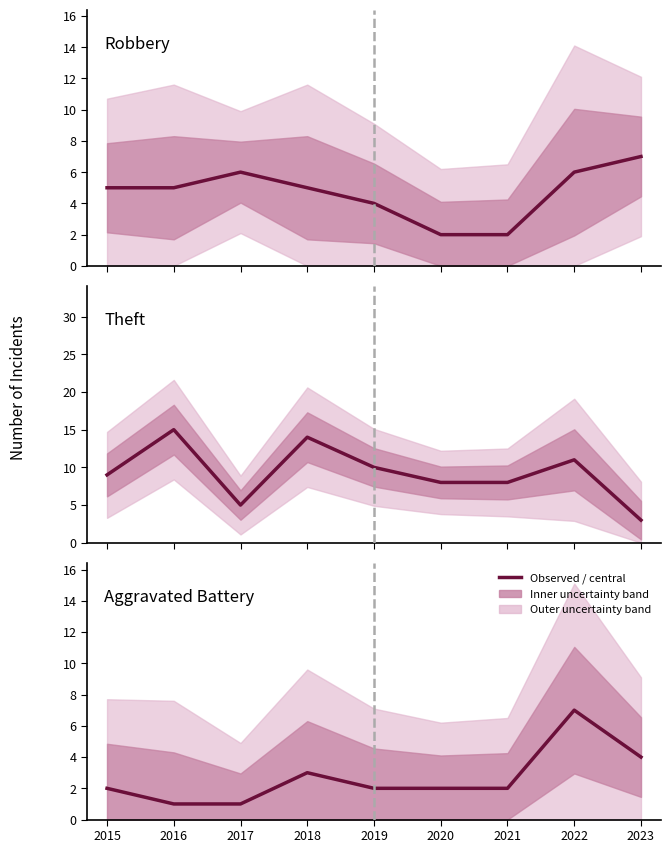

Is this an area chart (filled region under the line)?

No